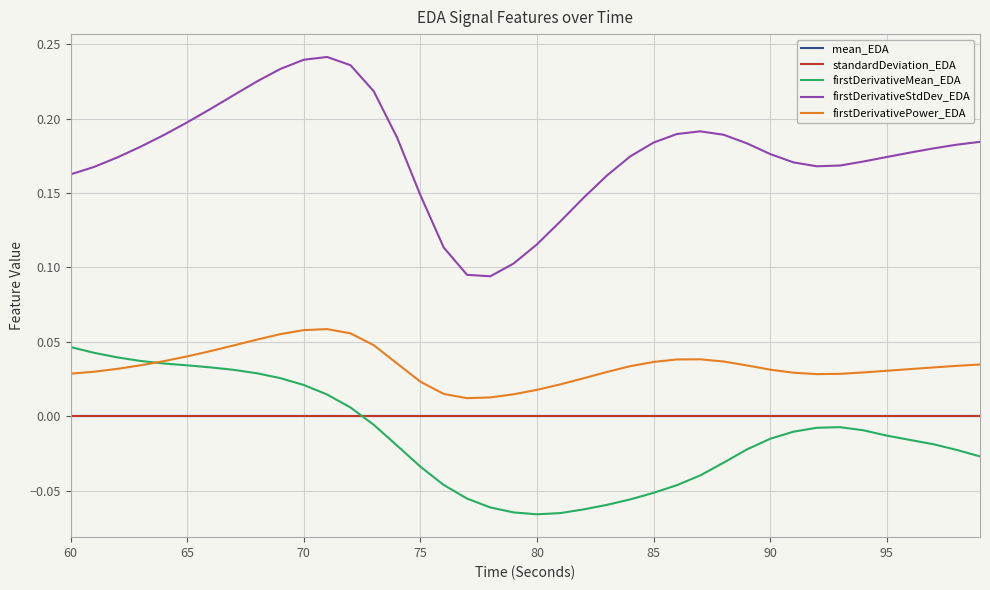

Which series has the largest total across all categories?

firstDerivativeStdDev_EDA